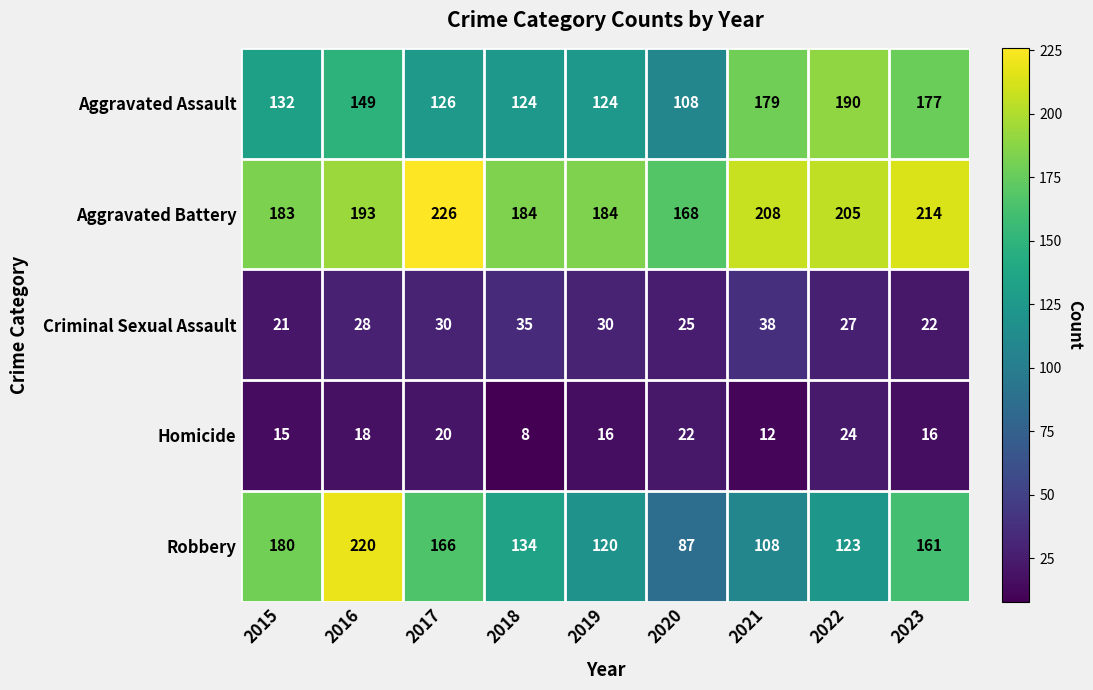

What is the spread (max minus min) of values at 2016?

202